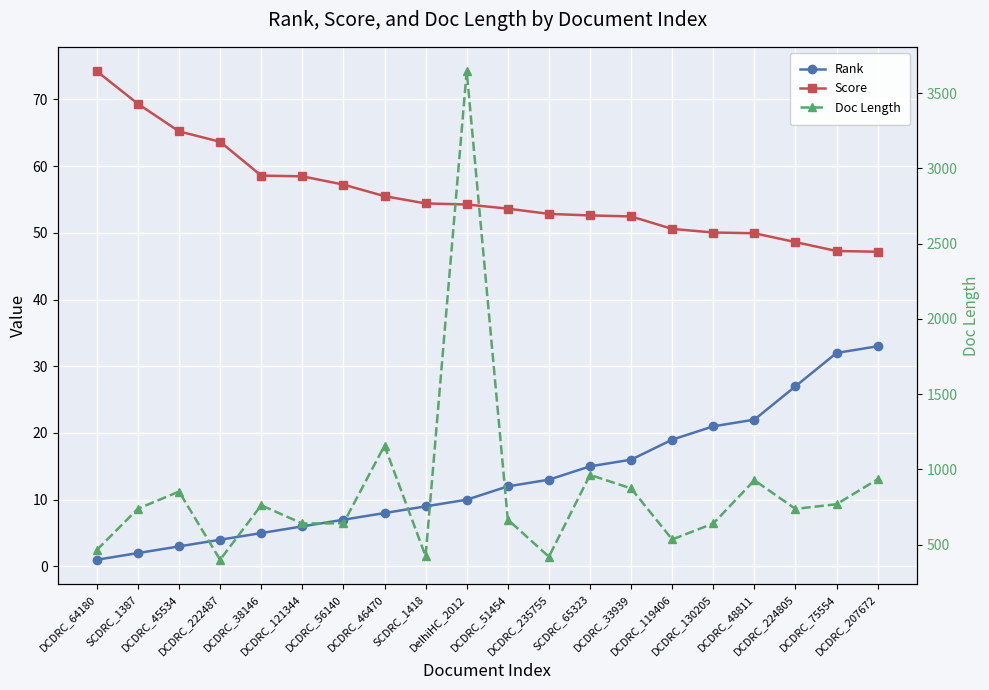

List the series in order of their peak value, highest first.

Doc Length, Score, Rank